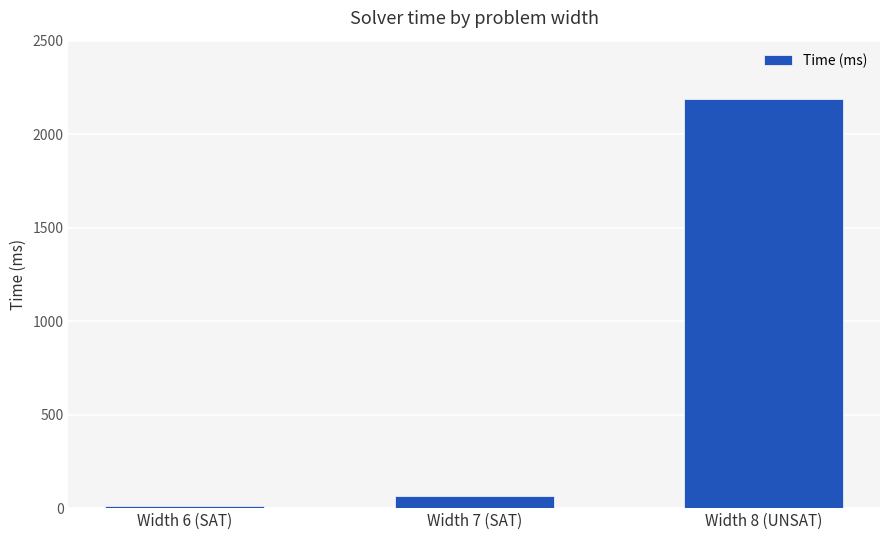

Rank the categories by value from lowest to highest.

Width 6 (SAT), Width 7 (SAT), Width 8 (UNSAT)